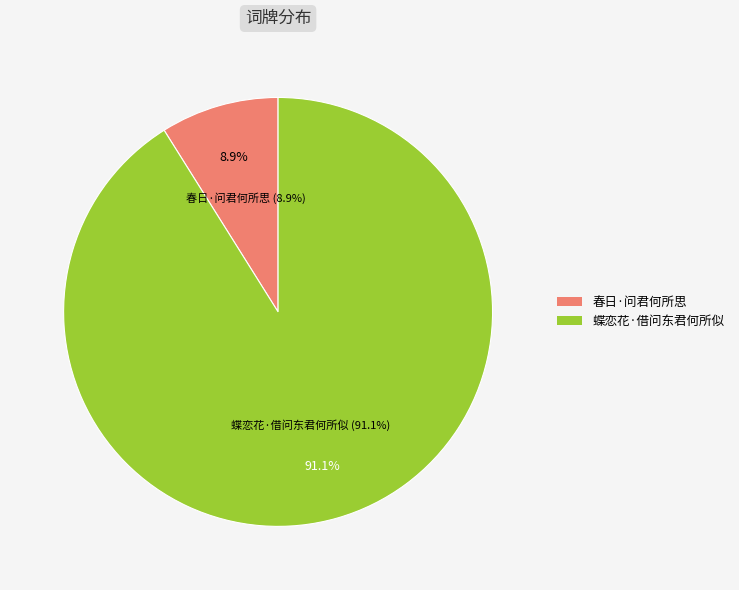

How many segments does this pie chart have?

2